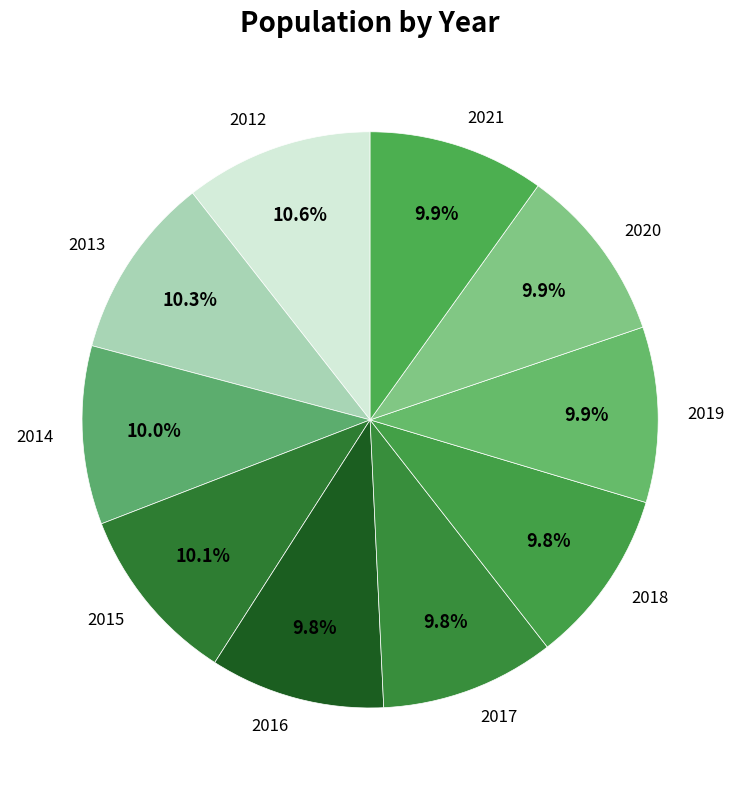

Count the number of slices in the pie.

10